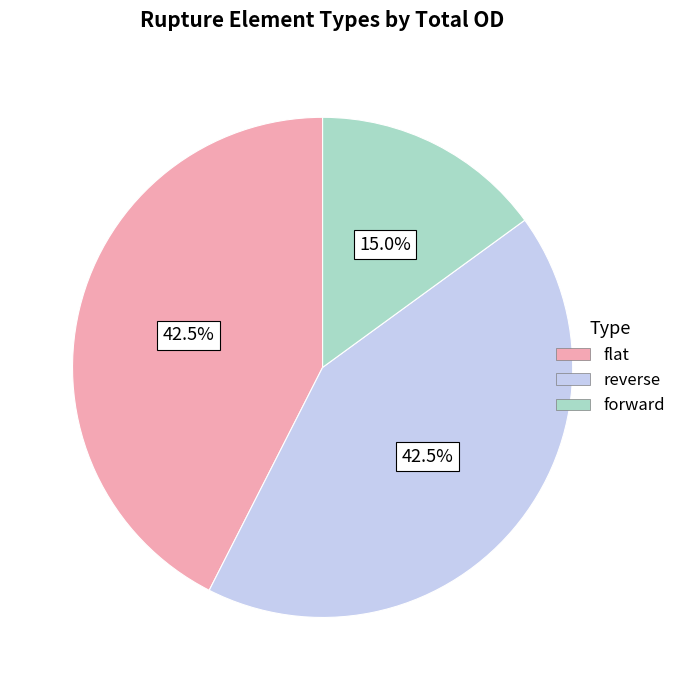

What percentage is NOT represented by flat?

57.5%